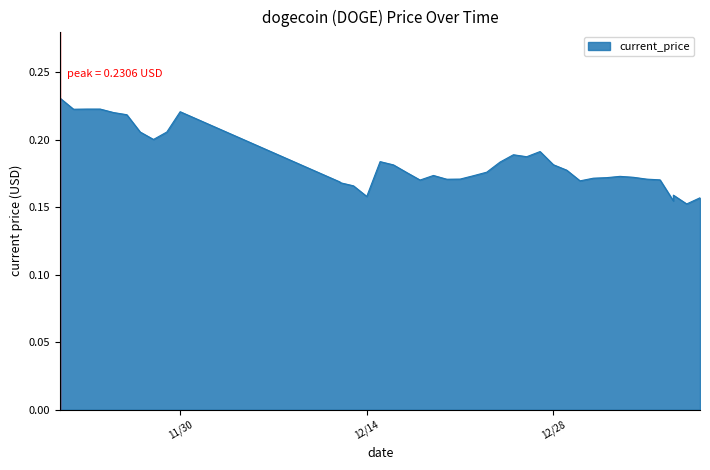

How many categories are shown in the chart?

40